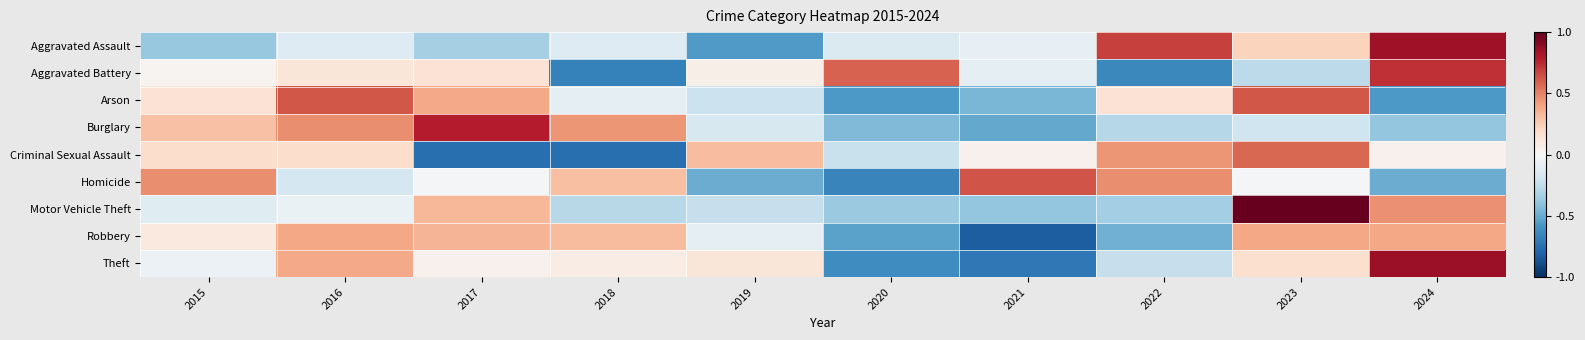

Reading left to right, extract all data points from this chart.

Aggravated Assault: 2015=-0.4	2016=-0.1	2017=-0.3	2018=-0.1	2019=-0.6	2020=-0.1	2021=-0.1	2022=0.7	2023=0.2	2024=0.8
Aggravated Battery: 2015=0.0	2016=0.1	2017=0.1	2018=-0.7	2019=0.1	2020=0.6	2021=-0.1	2022=-0.6	2023=-0.3	2024=0.7
Arson: 2015=0.1	2016=0.6	2017=0.4	2018=-0.1	2019=-0.2	2020=-0.6	2021=-0.5	2022=0.1	2023=0.6	2024=-0.6
Burglary: 2015=0.3	2016=0.5	2017=0.8	2018=0.4	2019=-0.2	2020=-0.4	2021=-0.5	2022=-0.3	2023=-0.2	2024=-0.4
Criminal Sexual Assault: 2015=0.2	2016=0.2	2017=-0.8	2018=-0.8	2019=0.3	2020=-0.2	2021=0.0	2022=0.4	2023=0.6	2024=0.0
Homicide: 2015=0.5	2016=-0.2	2017=-0.0	2018=0.3	2019=-0.5	2020=-0.7	2021=0.6	2022=0.5	2023=-0.0	2024=-0.5
Motor Vehicle Theft: 2015=-0.1	2016=-0.1	2017=0.3	2018=-0.3	2019=-0.2	2020=-0.4	2021=-0.4	2022=-0.3	2023=1.0	2024=0.5
Robbery: 2015=0.1	2016=0.4	2017=0.3	2018=0.3	2019=-0.1	2020=-0.5	2021=-0.8	2022=-0.5	2023=0.4	2024=0.4
Theft: 2015=-0.1	2016=0.4	2017=0.0	2018=0.1	2019=0.1	2020=-0.6	2021=-0.7	2022=-0.2	2023=0.2	2024=0.9